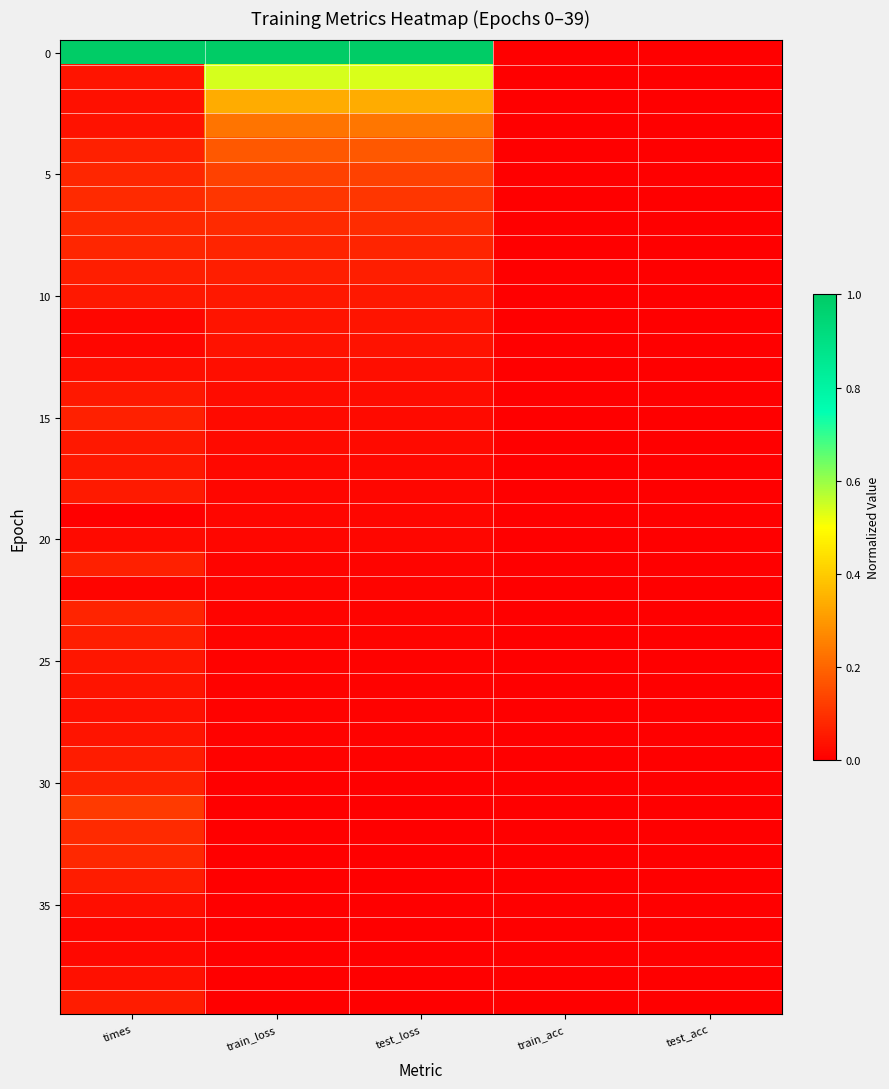

At how many categories does at least one series exceed 0?

3